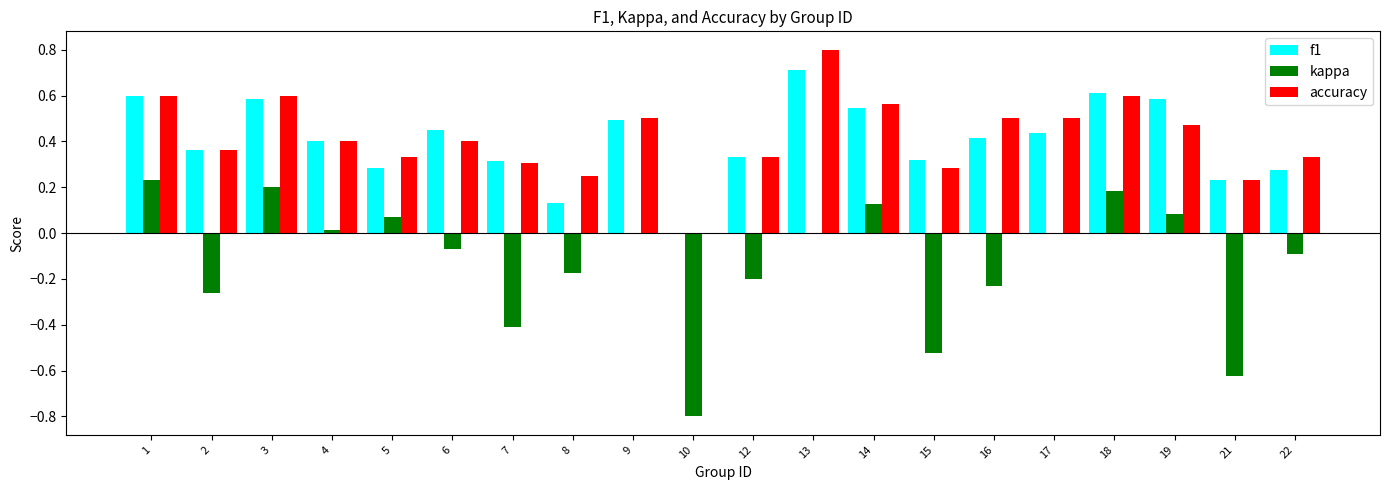

True or false: accuracy has a value of 0.3 at 12.

True